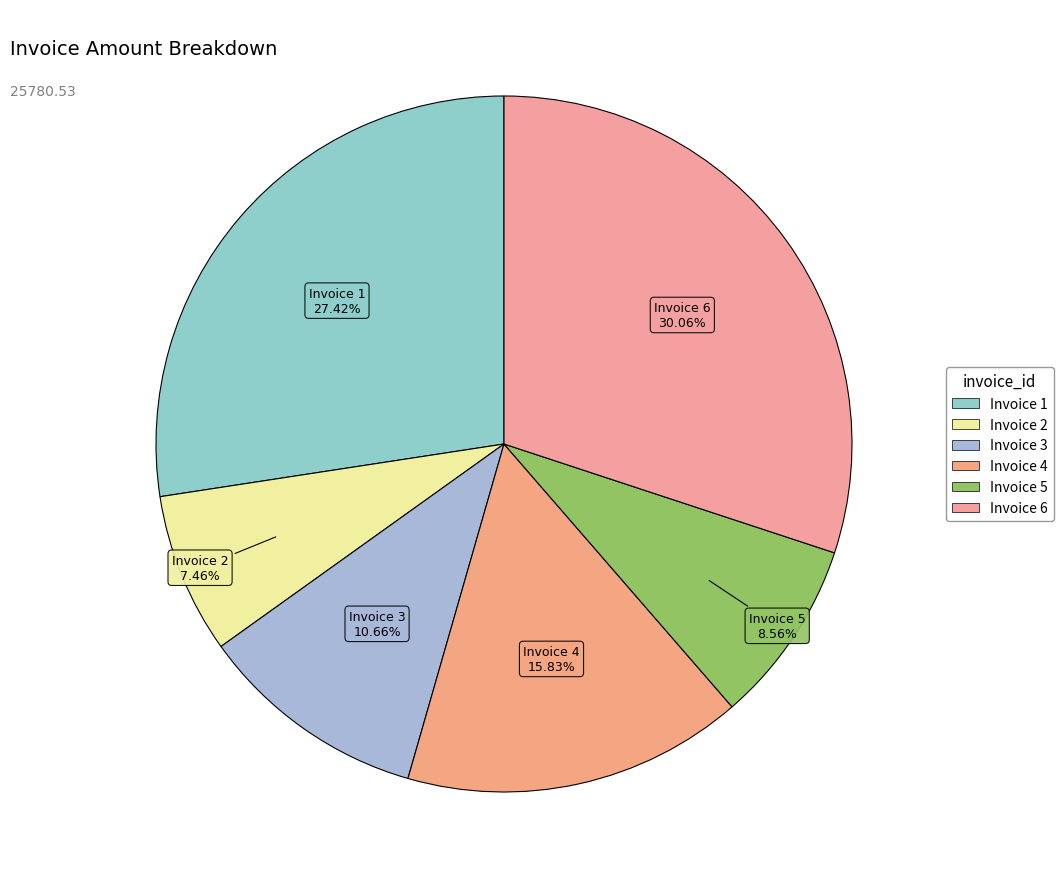

How many slices are in this pie chart?

6